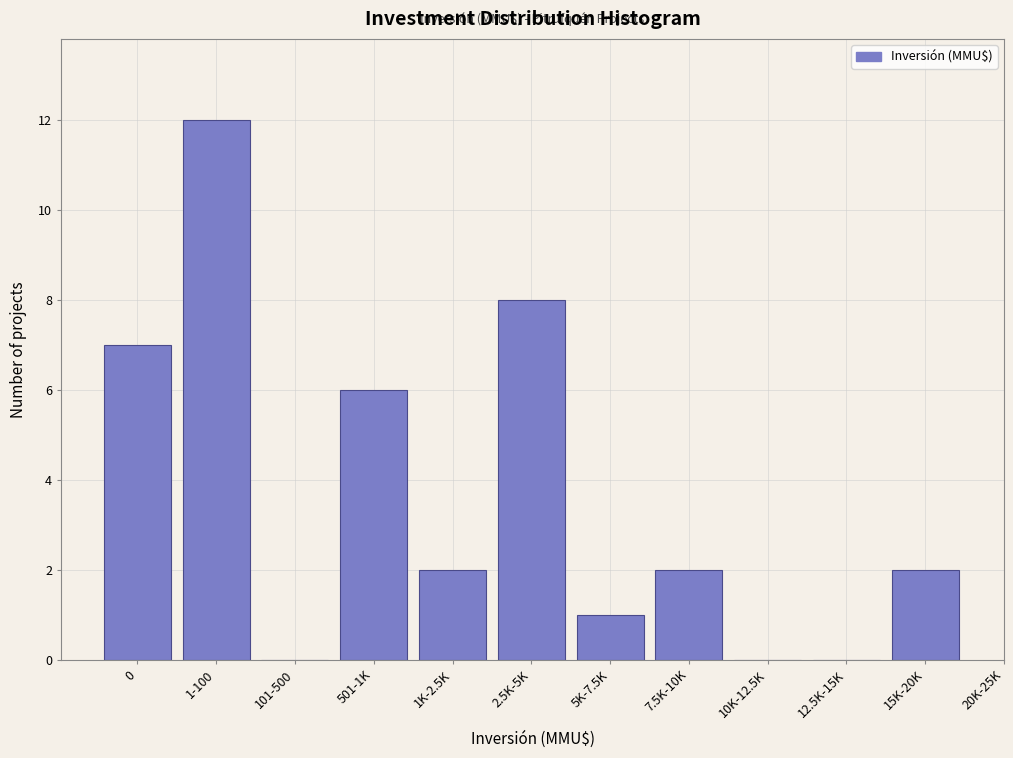

Reading left to right, list all the values displayed in this chart.

0=7	1-100=12	101-500=0	501-1K=6	1K-2.5K=2	2.5K-5K=8	5K-7.5K=1	7.5K-10K=2	10K-12.5K=0	12.5K-15K=0	15K-20K=2